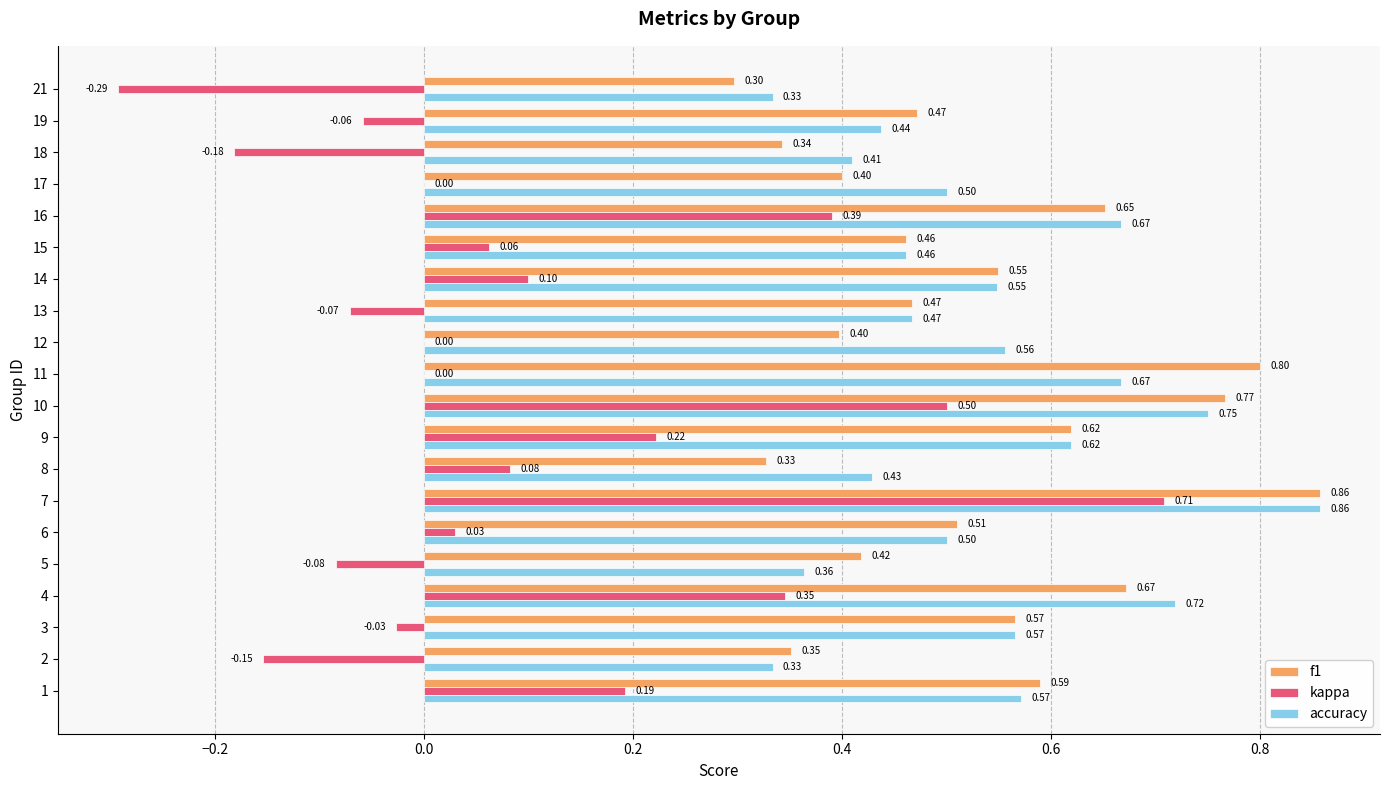

What is the sum of the accuracy values at 16 and 14?

1.2